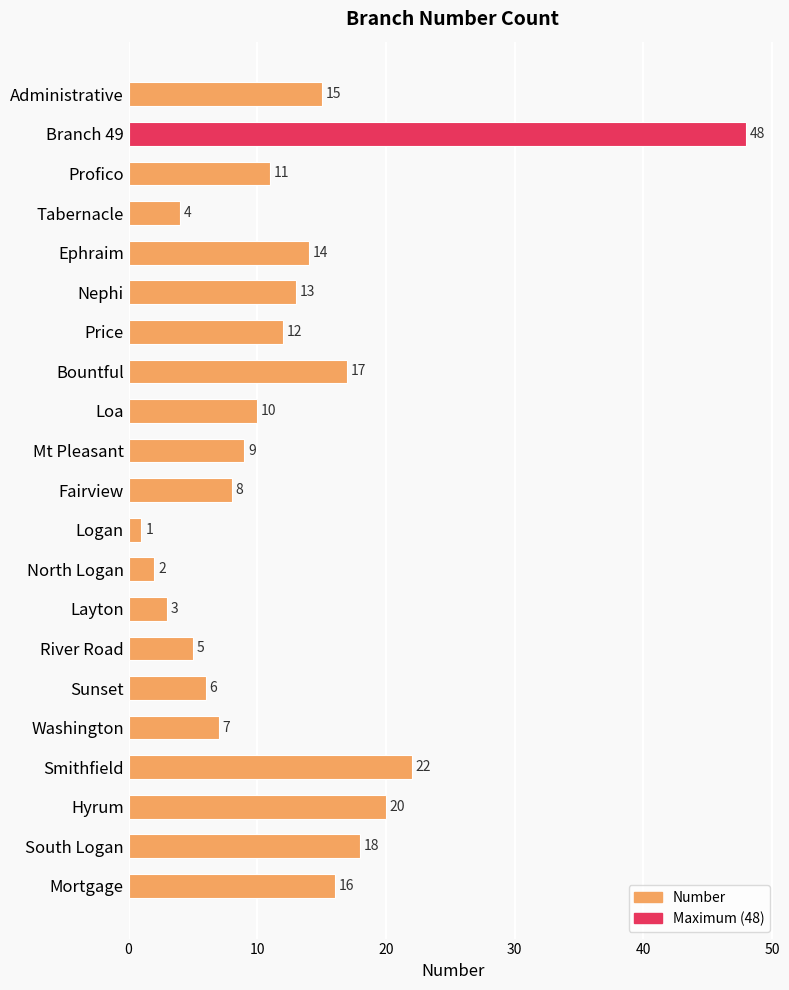

Are the bars grouped side by side (vs. stacked)?

No